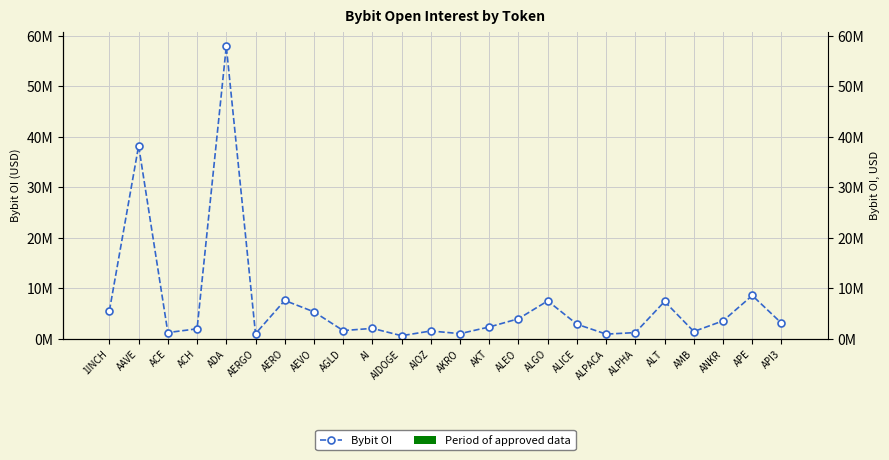

Does the chart contain stacked bars?

No